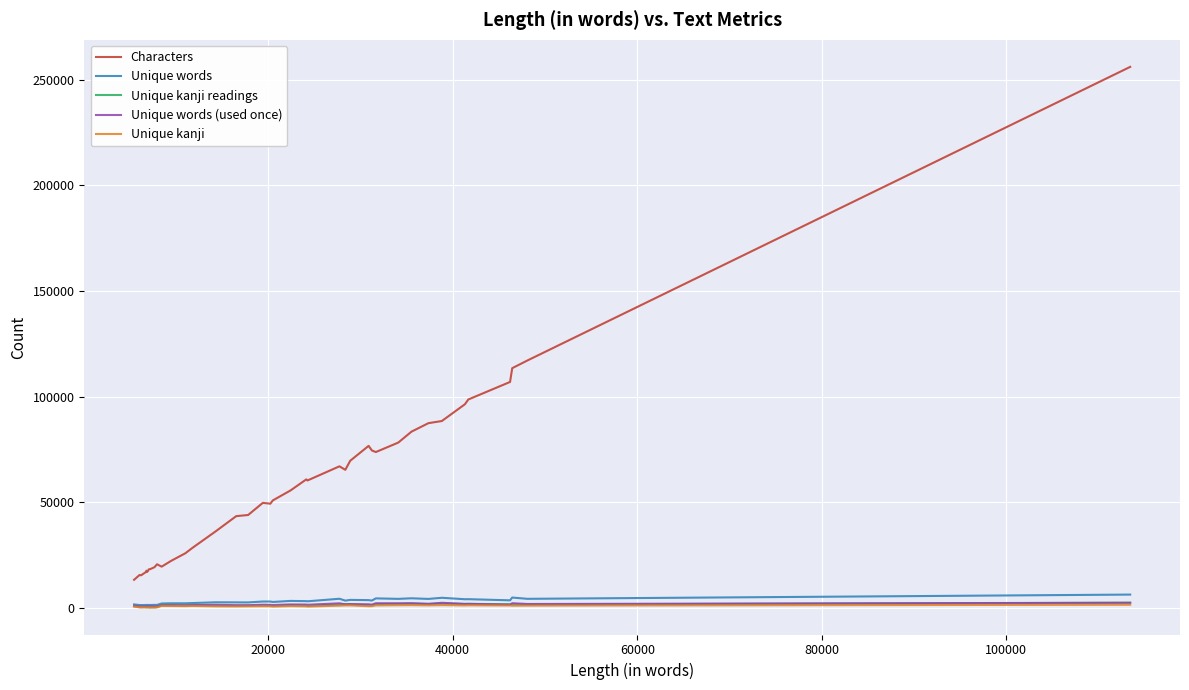

Which series has the largest total across all categories?

Characters